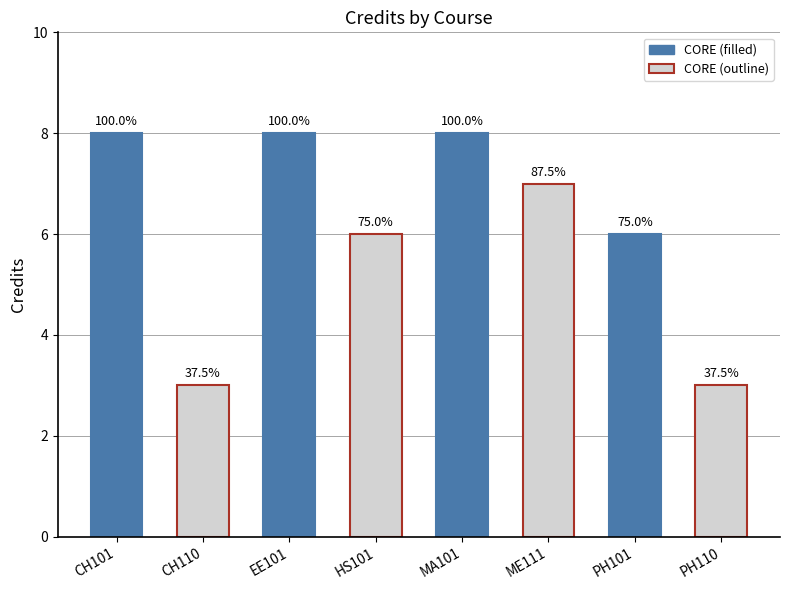

List the labels in order of value, smallest first.

CH110, PH110, HS101, PH101, ME111, CH101, EE101, MA101